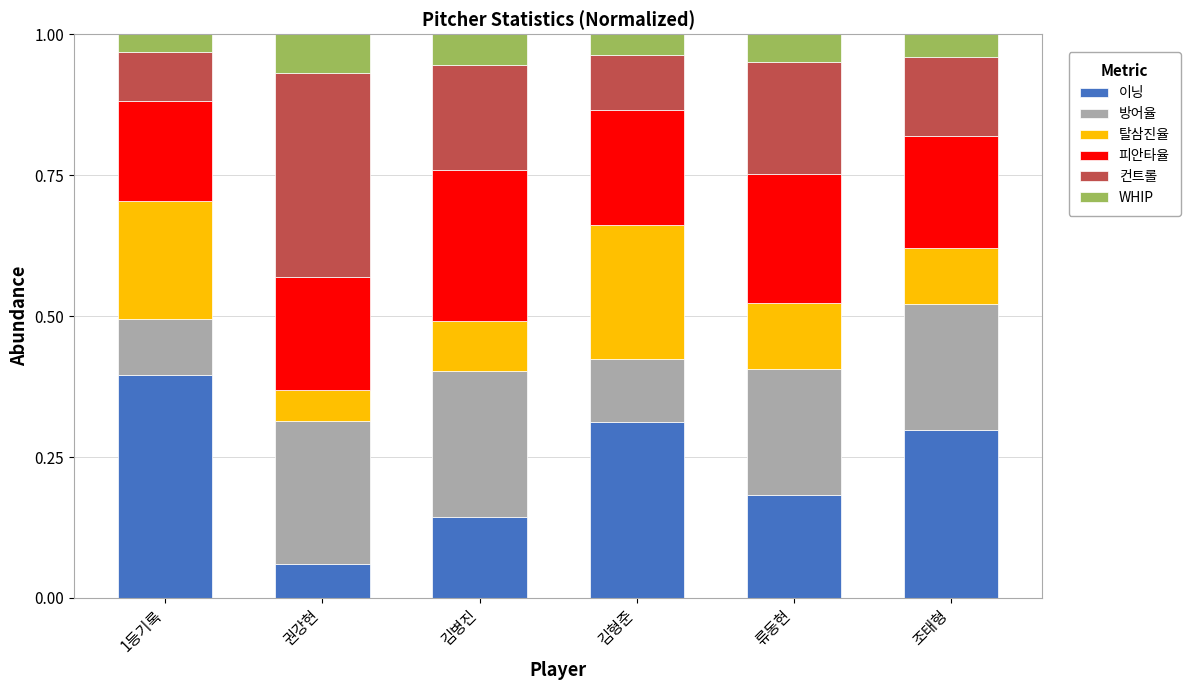

What is the total value across all series at 권강현?

1.0